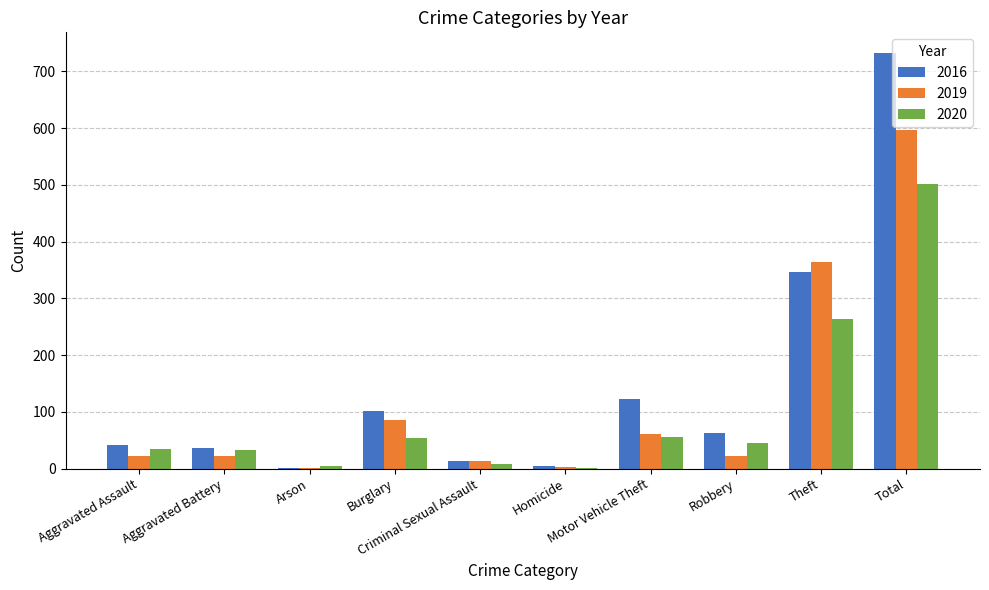

What is the spread (max minus min) of values at Arson?

3